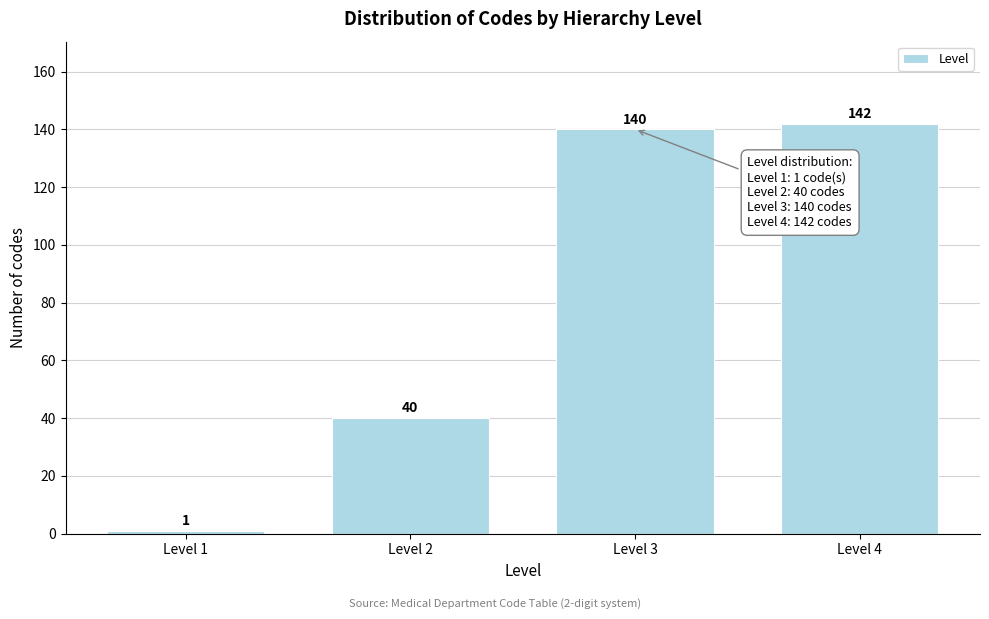

Reading left to right, extract all data points from this chart.

1	40	140	142